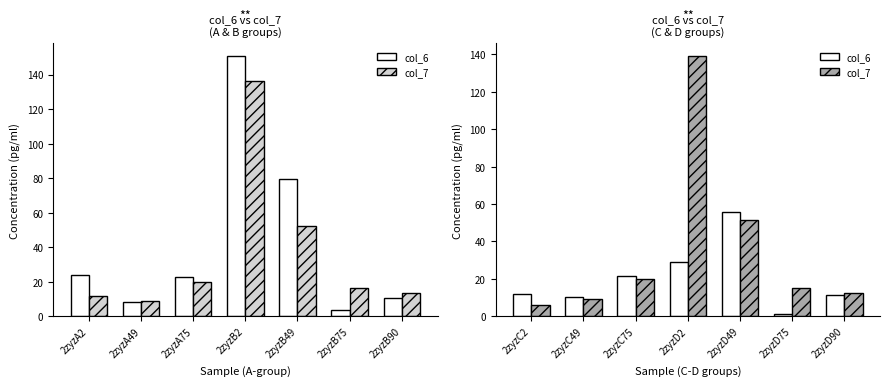

What position from the right is 2zyzD2?

4